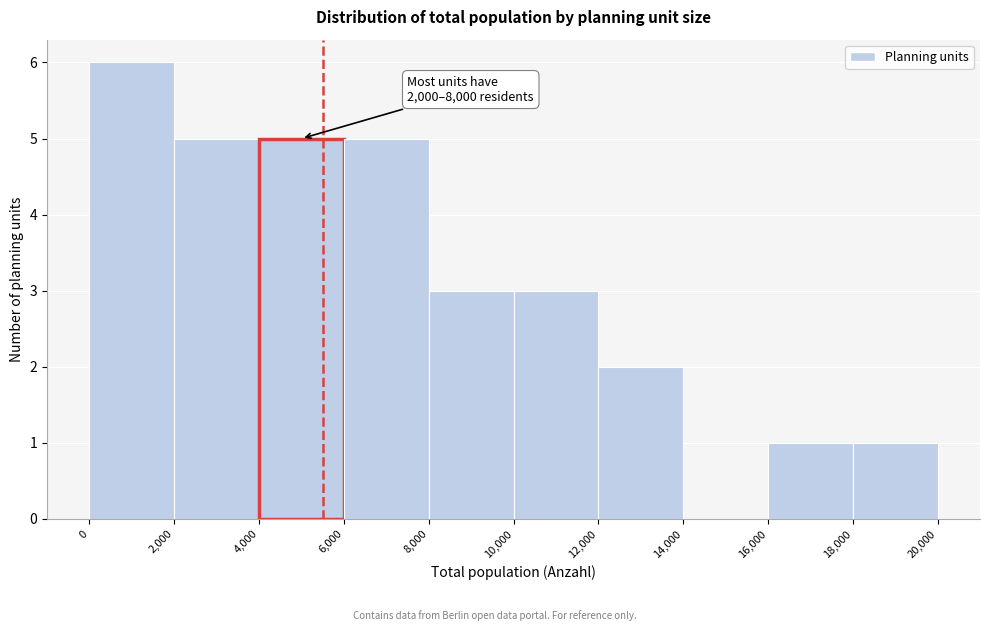

Over which range of the x-axis is the bar tallest?

0 to 2,000